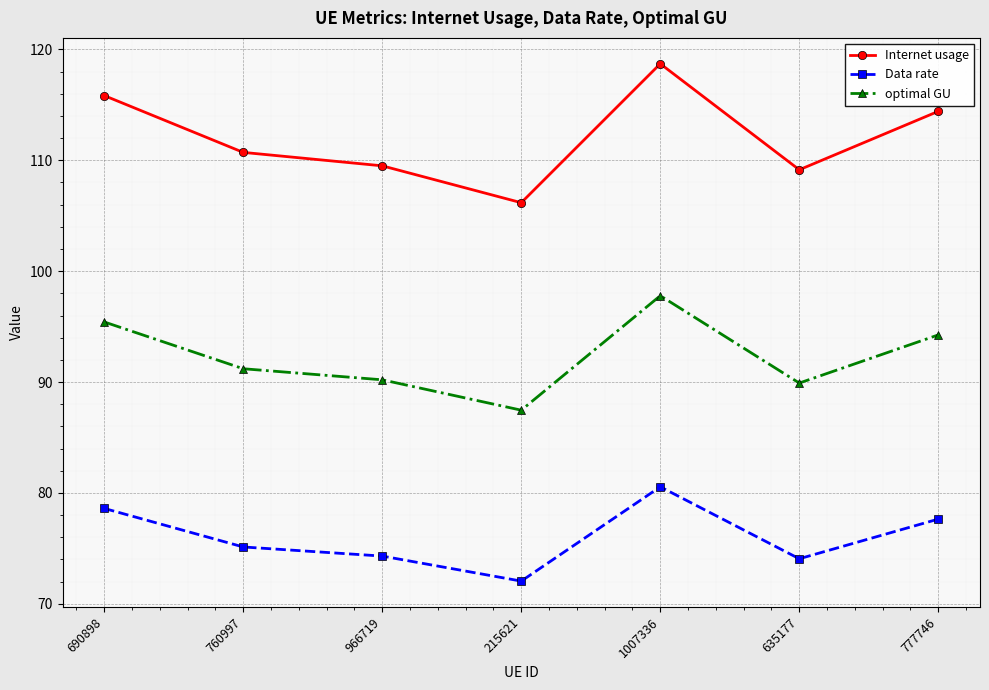

Which series has the largest total across all categories?

Internet usage